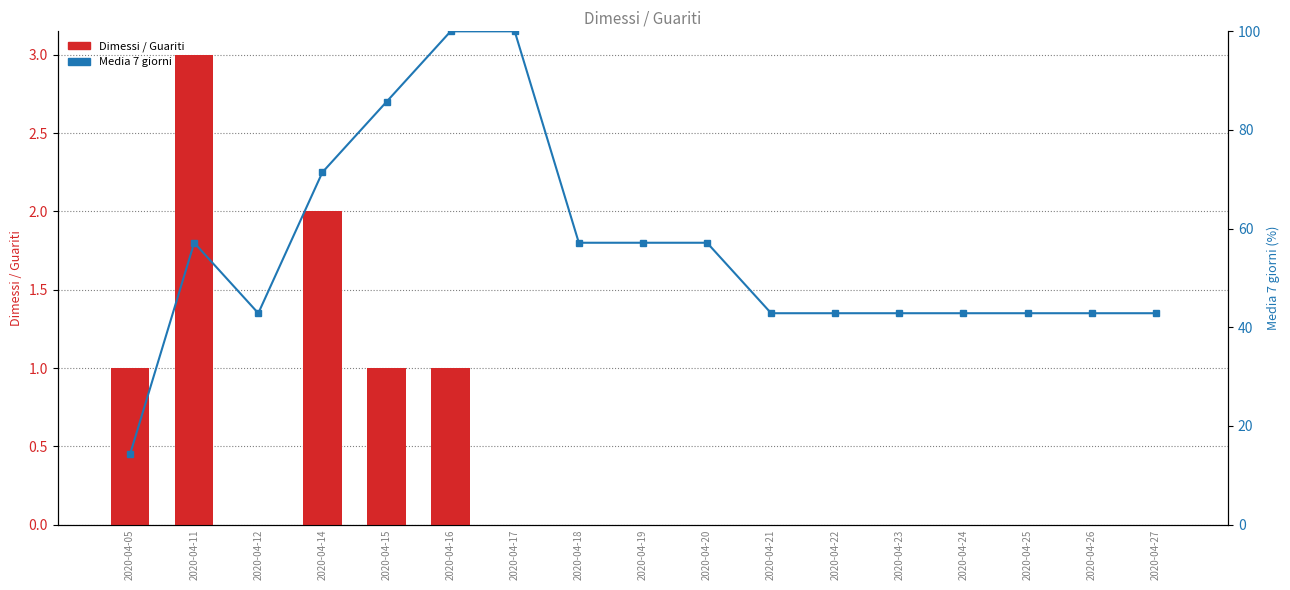

Is the value of Dimessi / Guariti at 2020-04-16 greater than the value of Media 7 giorni (%) at 2020-04-15?

No